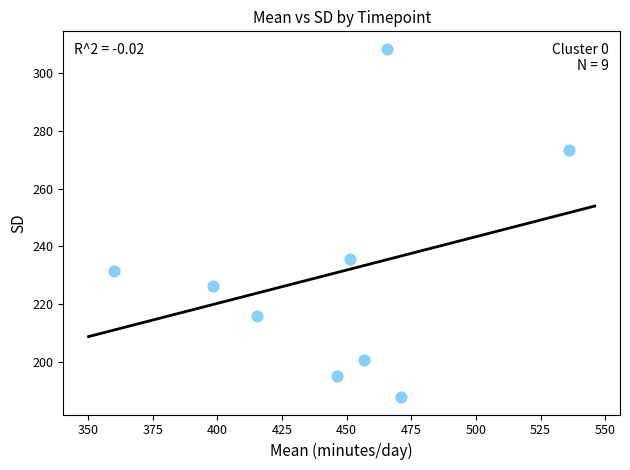

What is the range of X values (max minus min)?

175.7